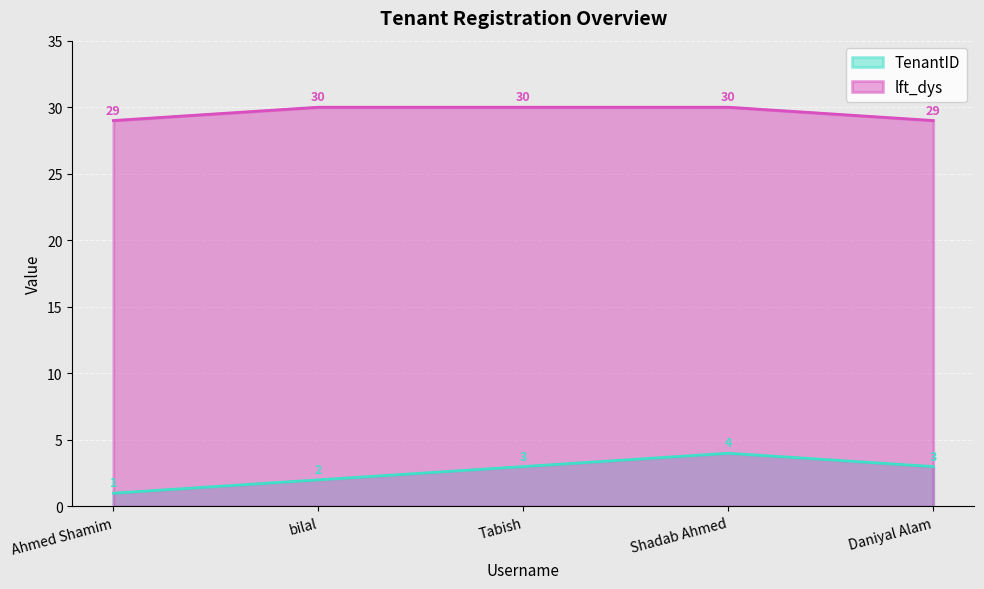

True or false: lft_dys and TenantID cross at least once.

False